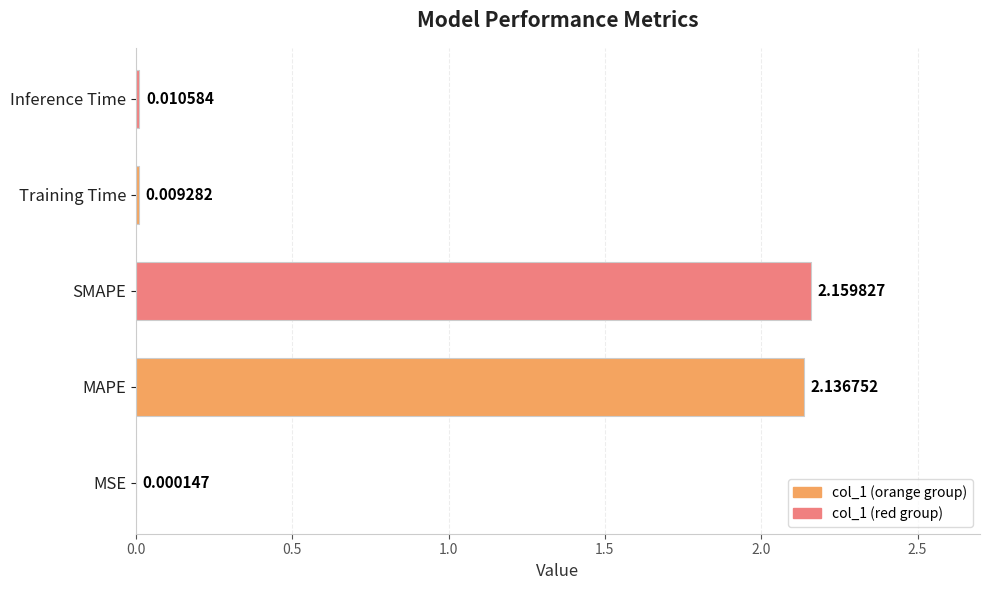

Where is the data nearest to the value 1?

Inference Time